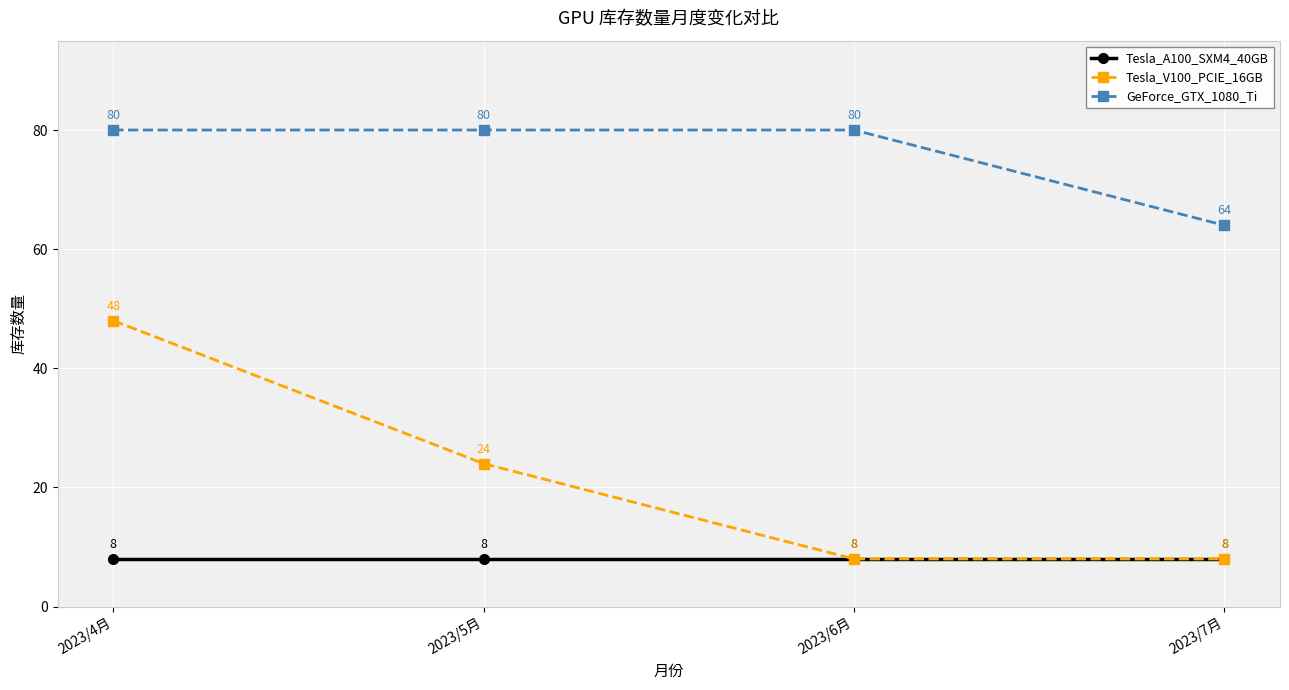

What is the label of the 2nd point from the right?

2023/6月